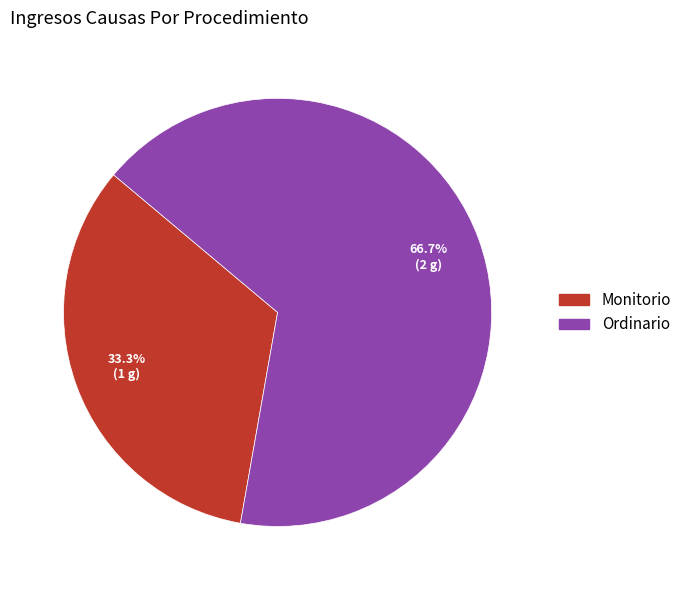

To the nearest percent, what percentage of the pie is Ordinario?

67%